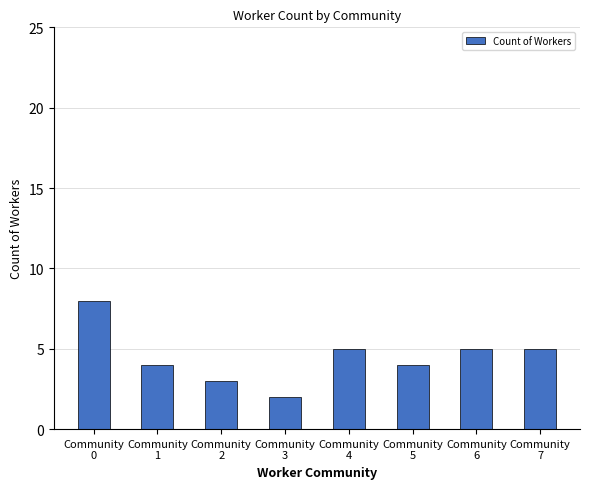

What is the difference between the maximum and minimum values?

6